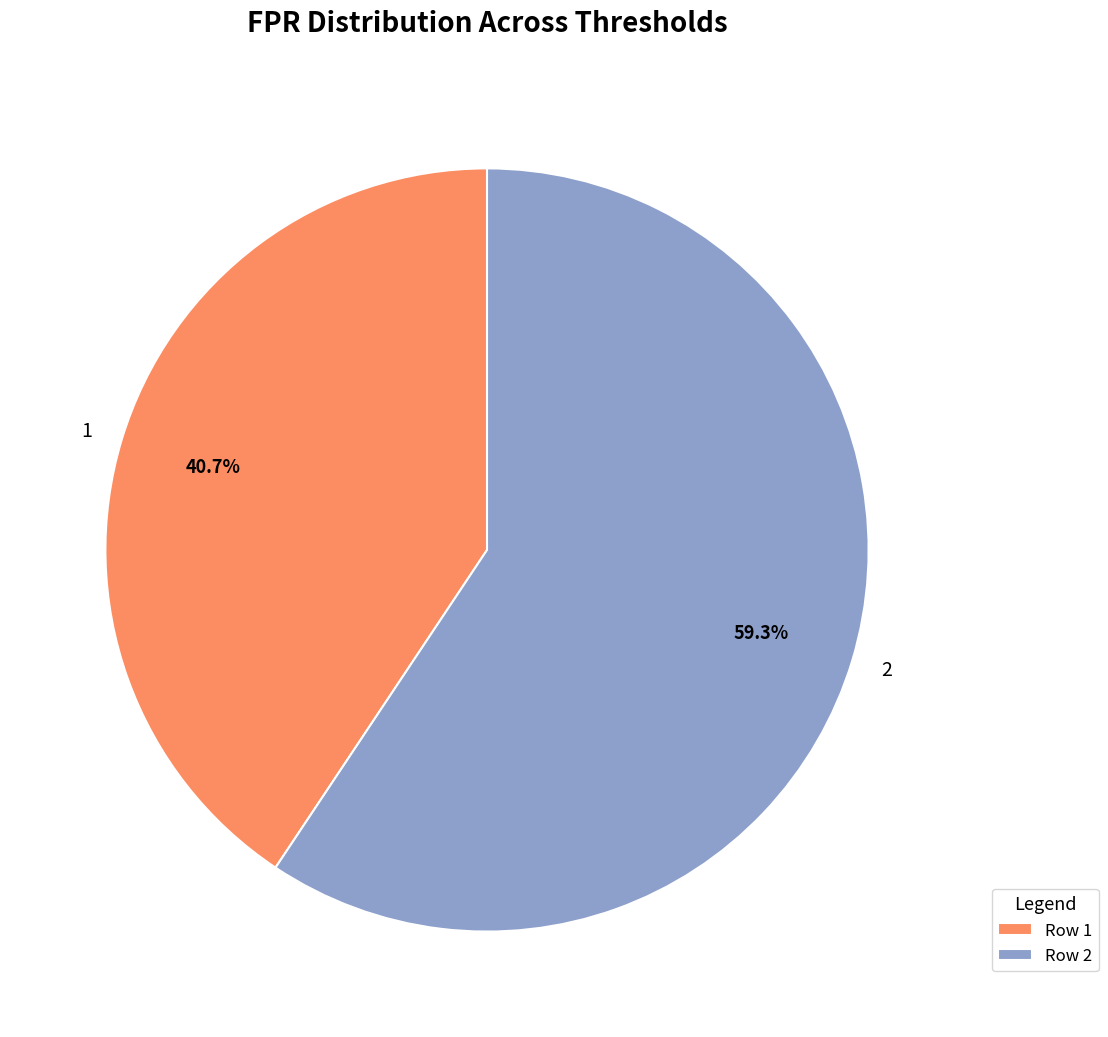

How many slices are in this pie chart?

2